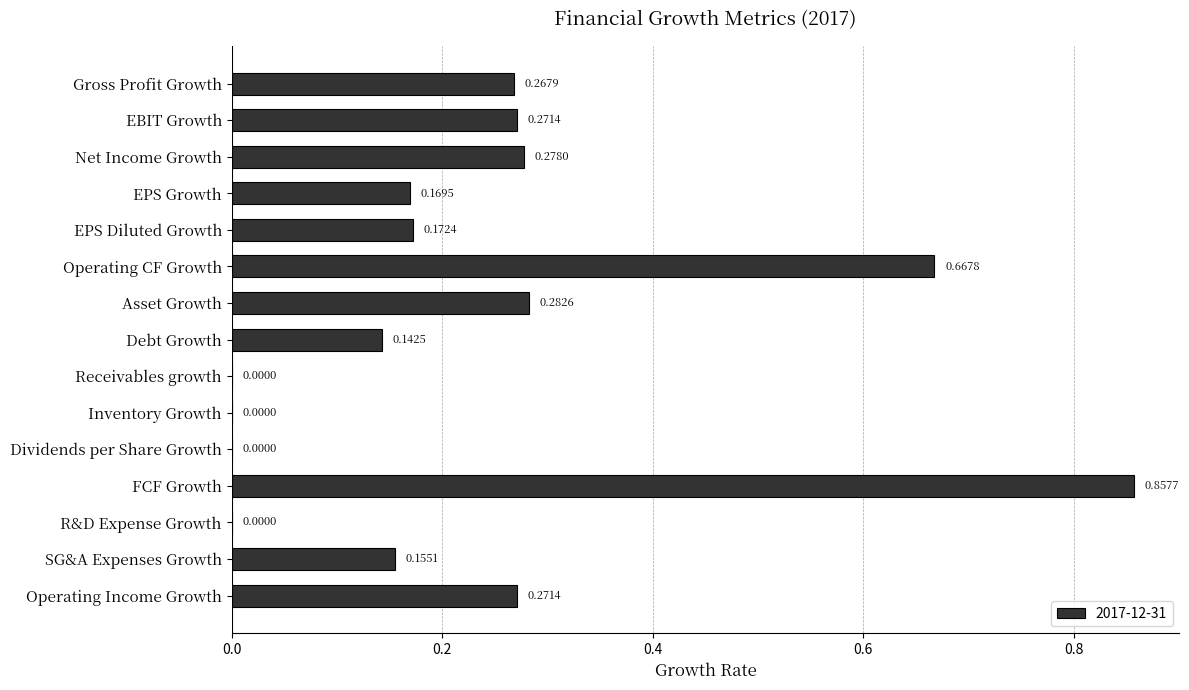

What is the sum of the values at EPS Growth and FCF Growth?

1.0